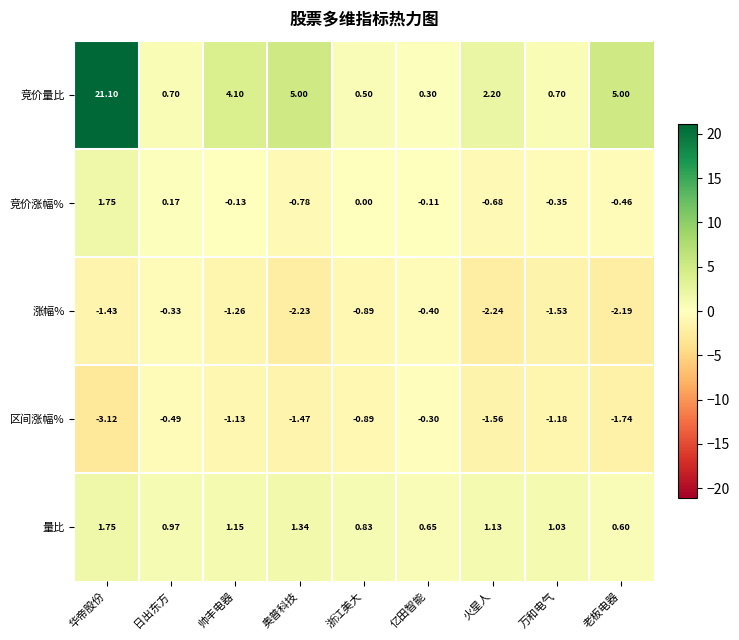

Is the value of 竞价量比 at 浙江美大 greater than the value of 区间涨幅% at 日出东方?

Yes